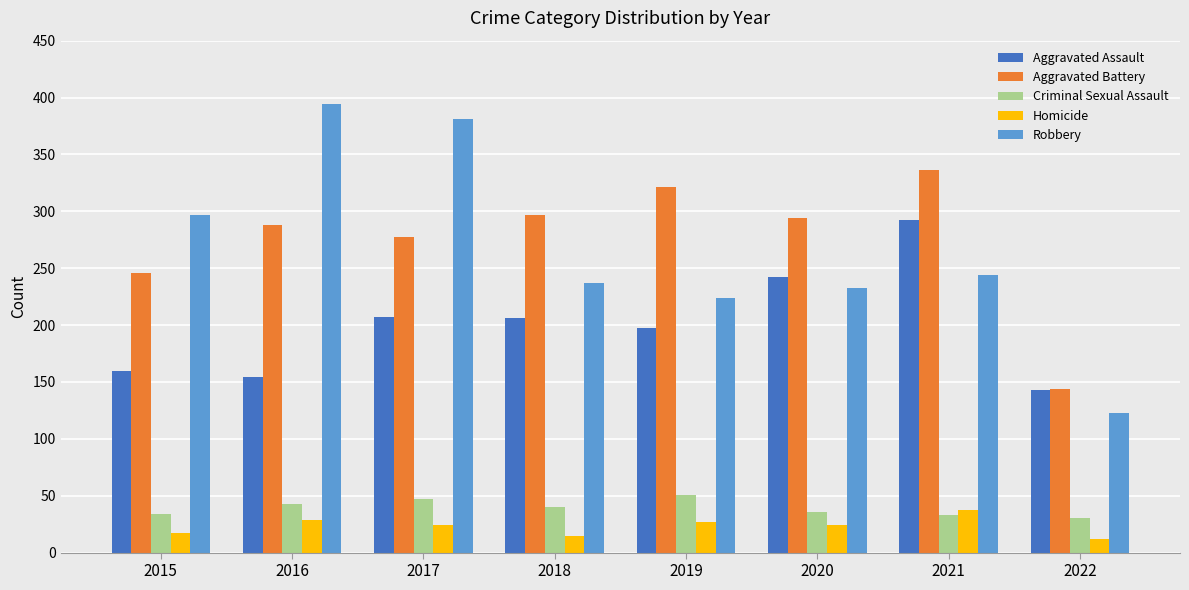

What is the difference between the maximum and second lowest values in the Aggravated Assault series?

138